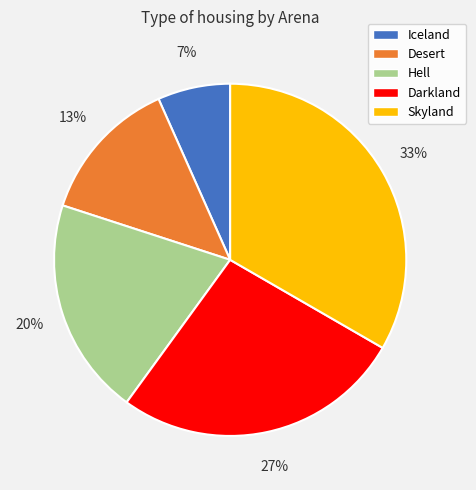

What is the largest slice in the pie chart?

Skyland